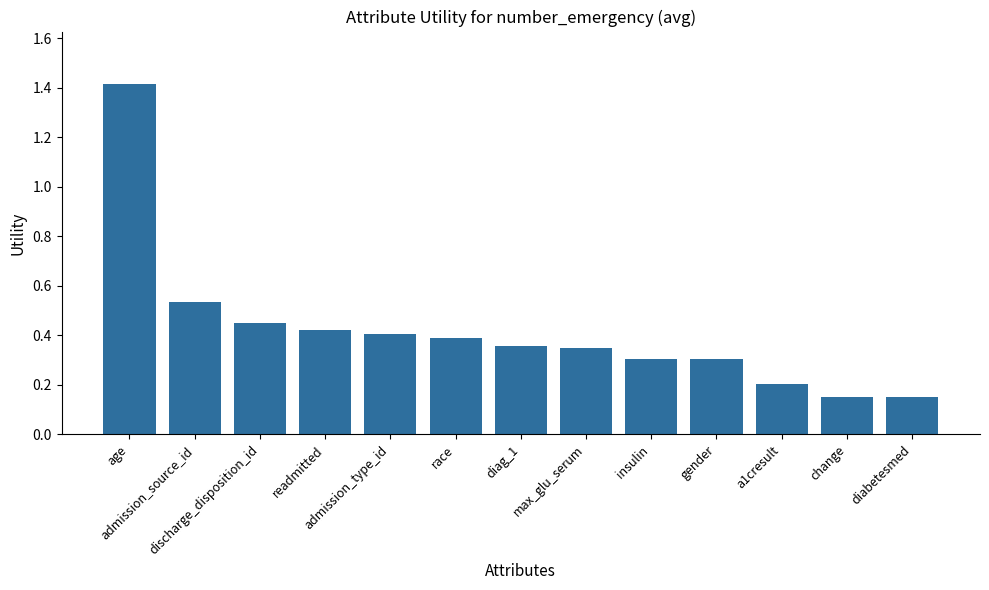

How many bars are there in total?

13